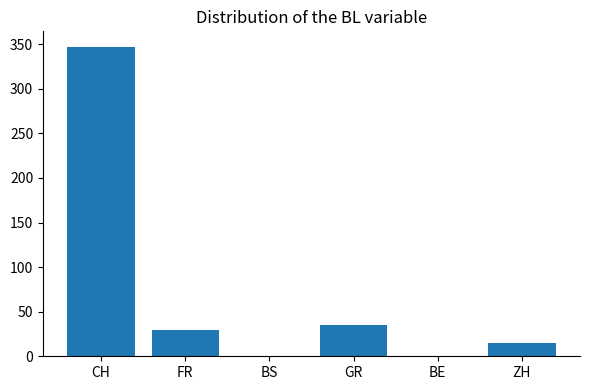

Count the number of categories in the chart.

6